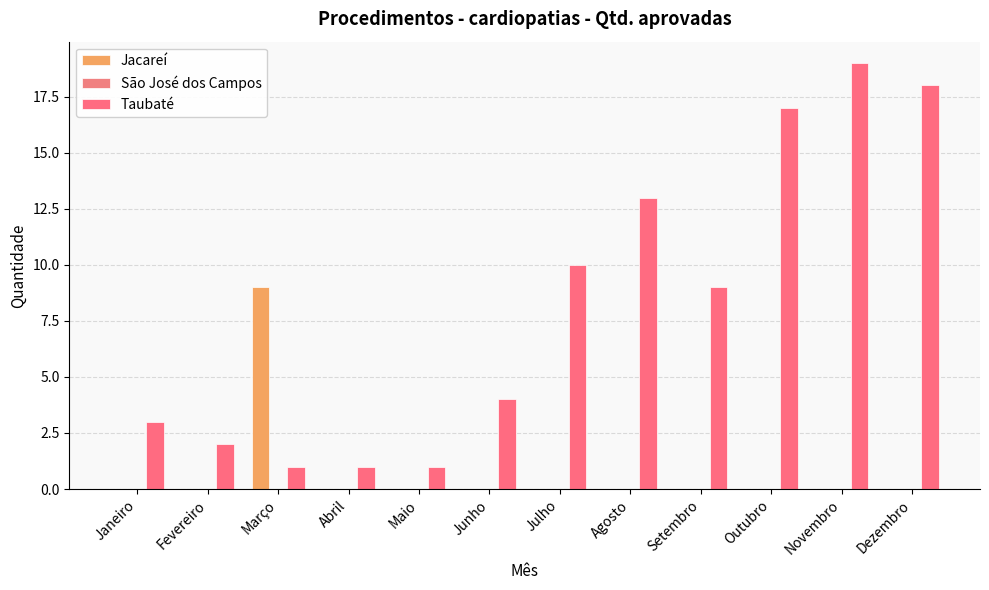

Does the chart contain stacked bars?

No